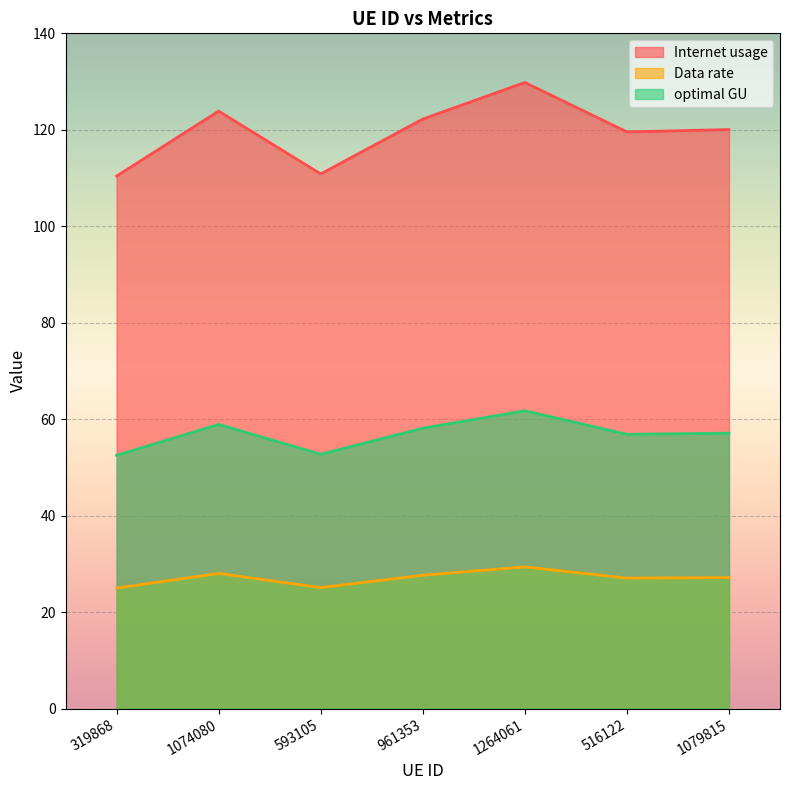

Is it true that Data rate equals 16.1 at 593105?

False